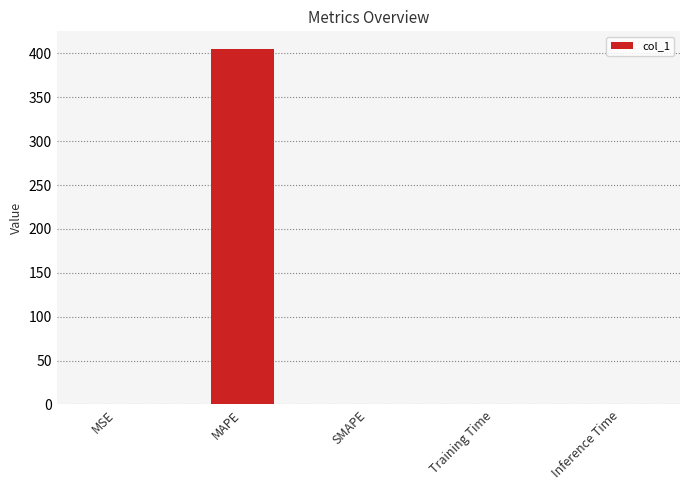

What is the change in value from MSE to MAPE?

+405.0